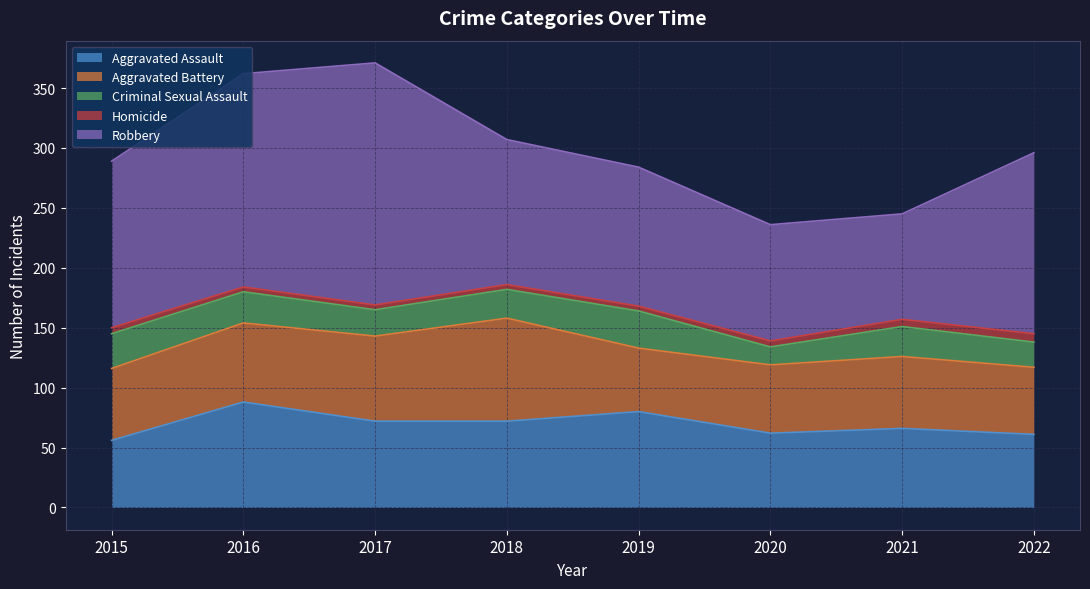

Is the value of Robbery at 2022 greater than the value of Aggravated Battery at 2017?

Yes